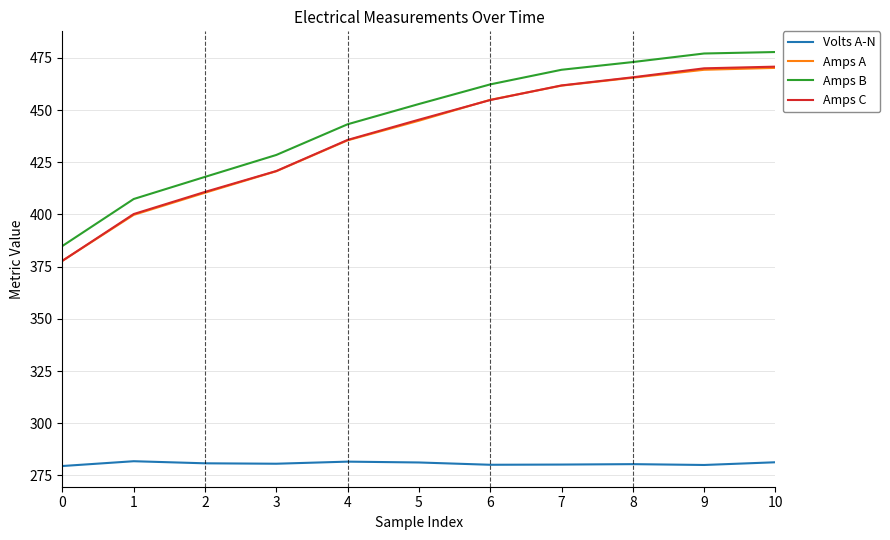

What is the minimum value shown in the chart?

279.5